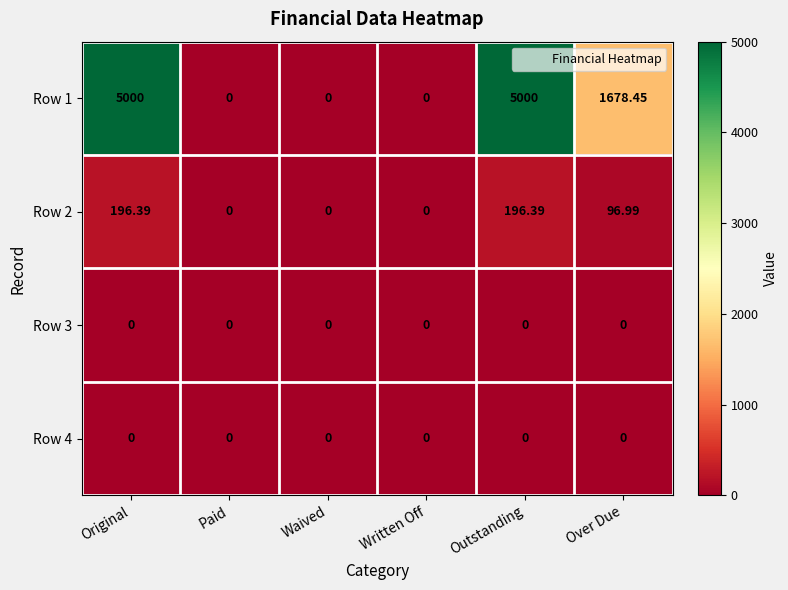

Where is Row 2 nearest to the value 98?

Over Due